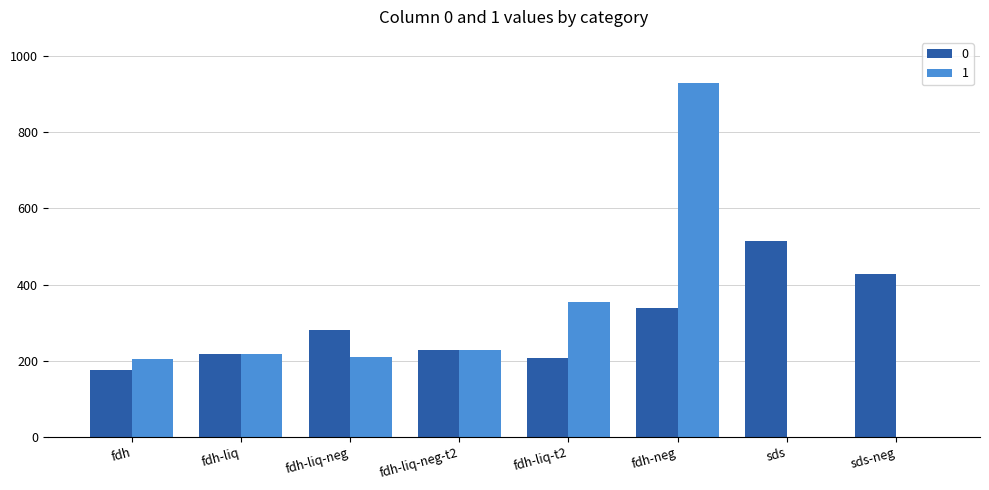

Is it true that 1 equals 0.0 at sds-neg?

True